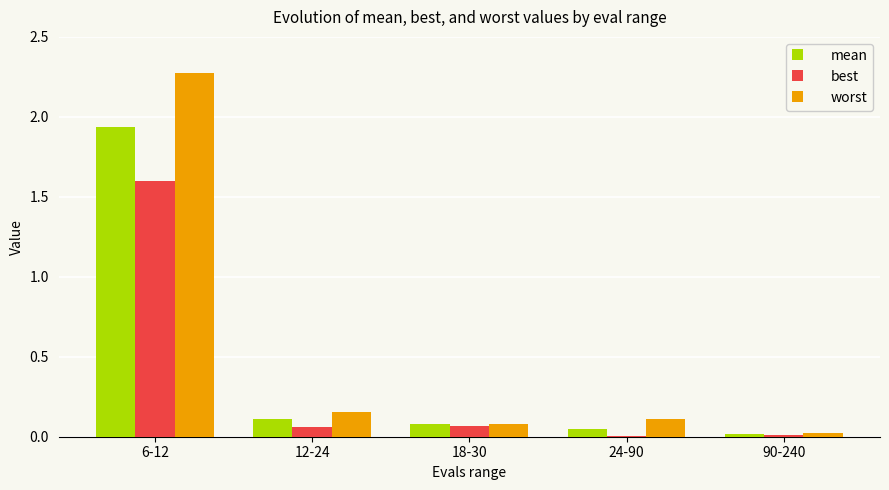

At which category is the sum across all series the highest?

6-12